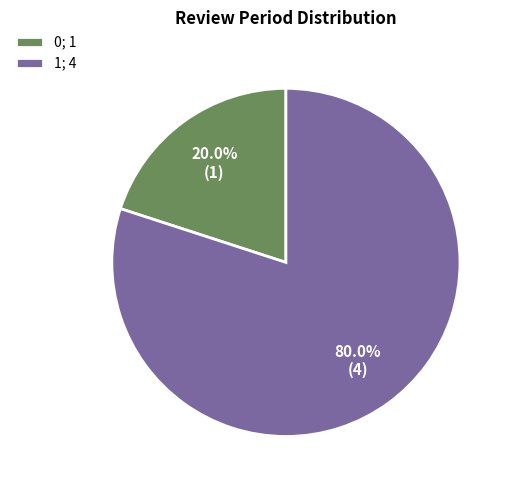

To the nearest percent, what percentage of the pie is 0?

20%